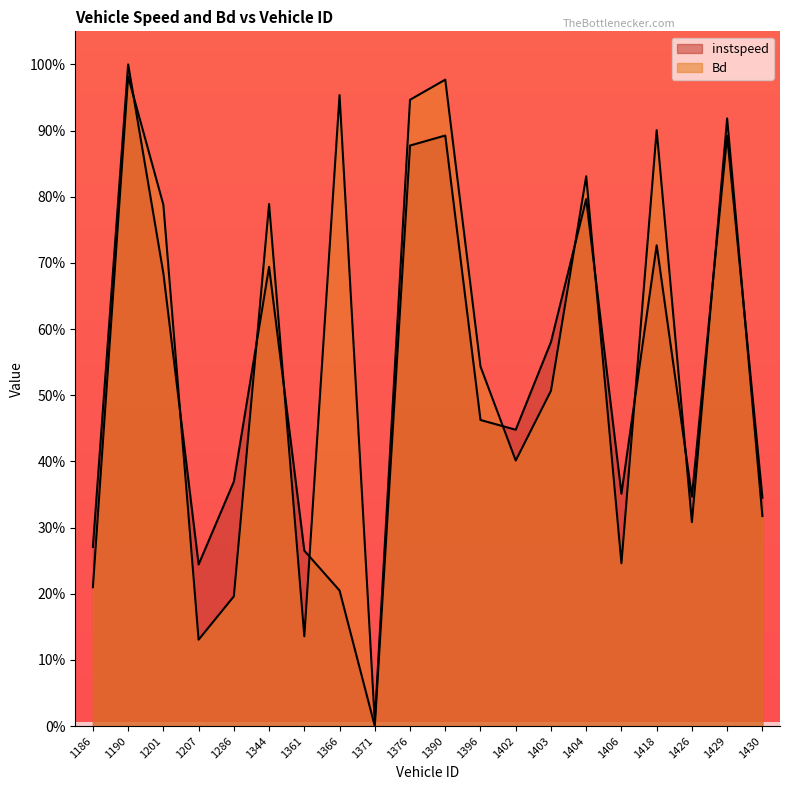

What is the maximum value for instspeed?

1.0